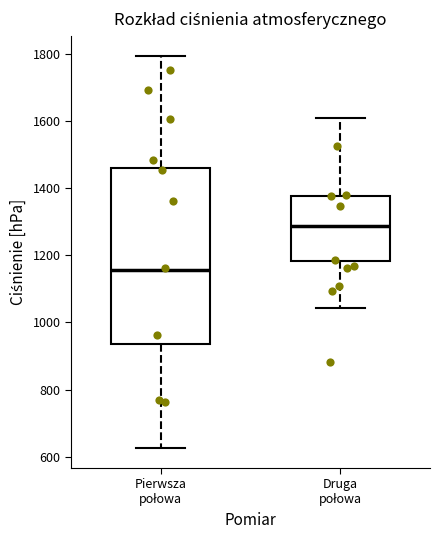

Where is the upper edge of the box for Druga połowa on the y-axis? The values are not printed on the chart, so give them approximately, as read against the axis.

1380